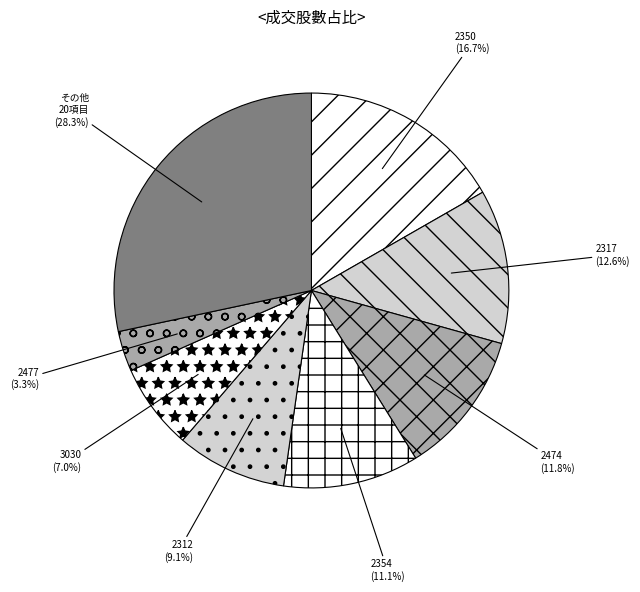

Approximately how many times larger is the value at 2477 (3.3%) compared to 2312 (9.1%)?

0.4